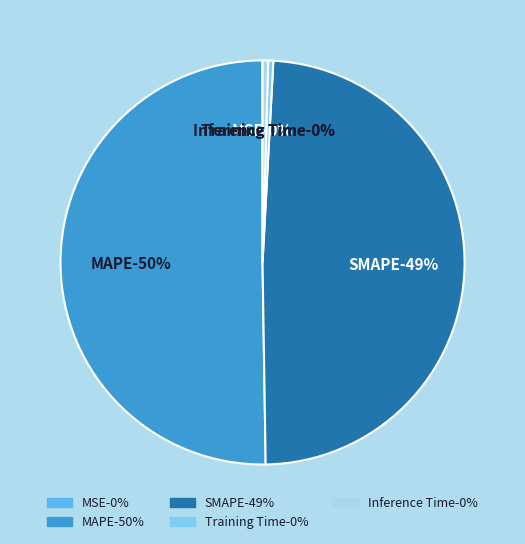

True or false: Training Time accounts for 0% of the total.

True